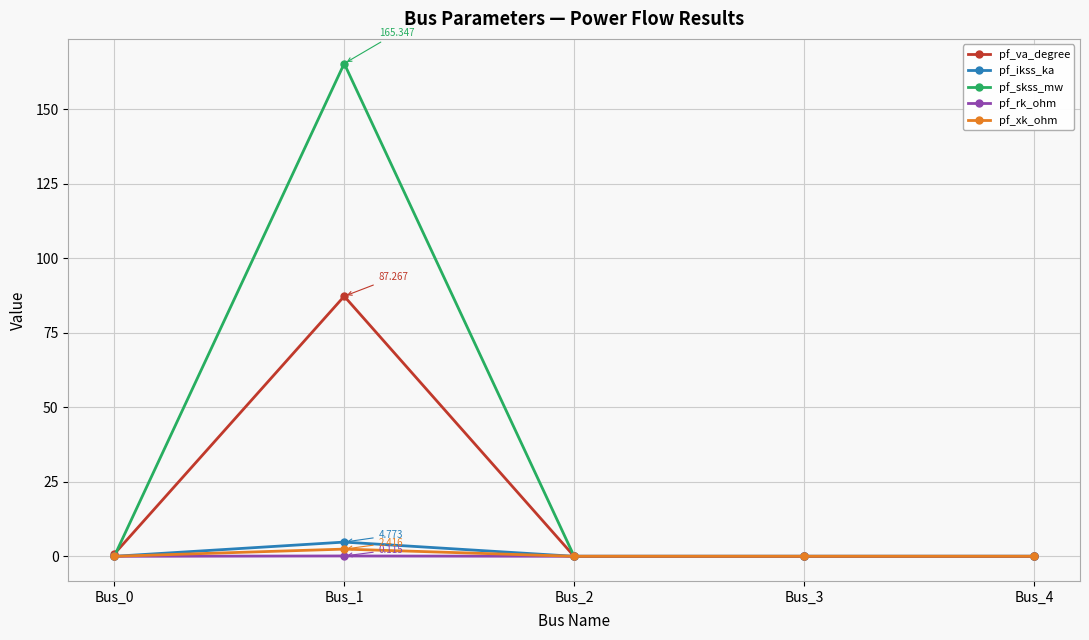

How many data points does each series have?

5